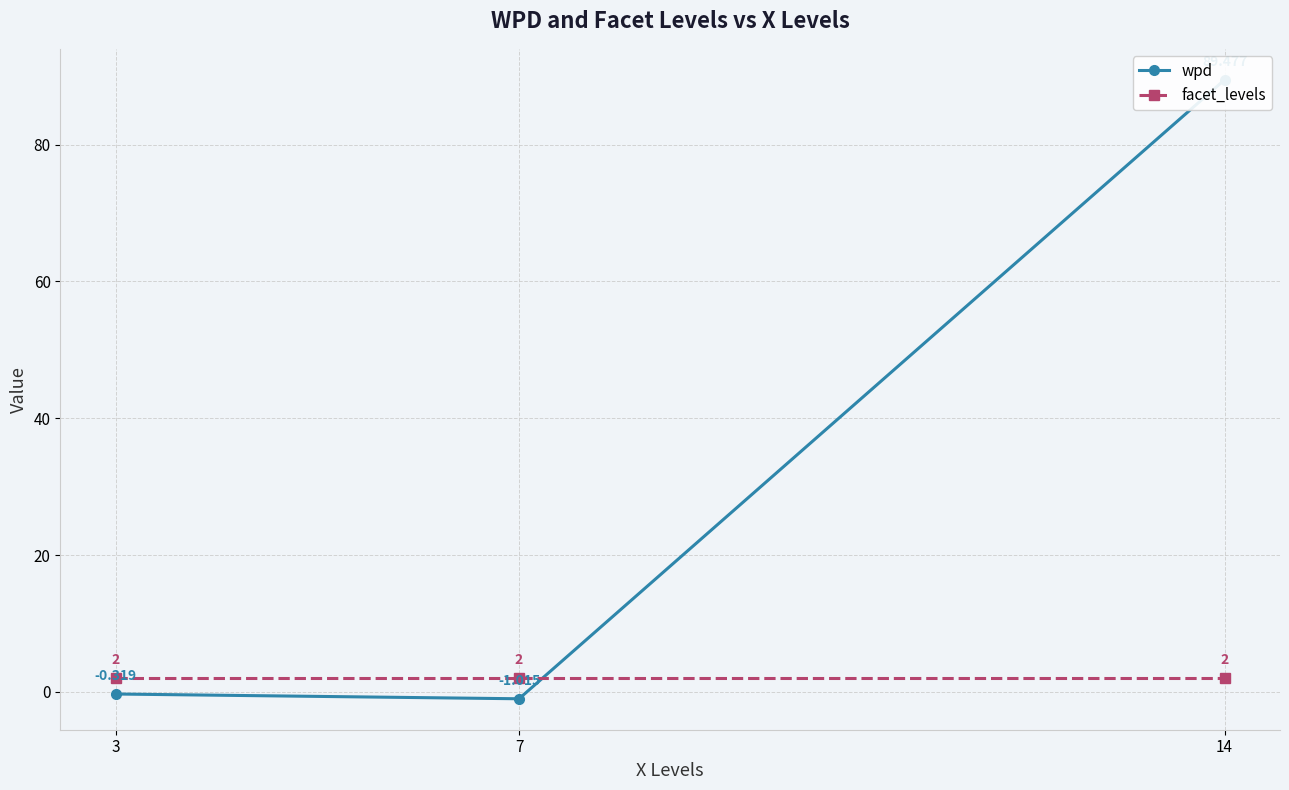

At which label is facet_levels closest to 2?

3